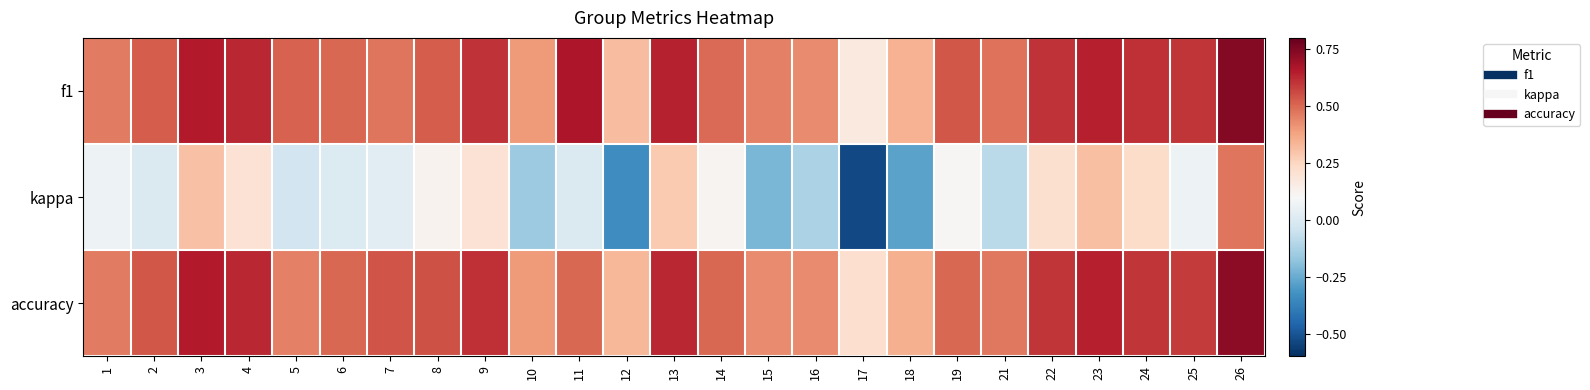

What is the spread (max minus min) of values at 19?

0.4